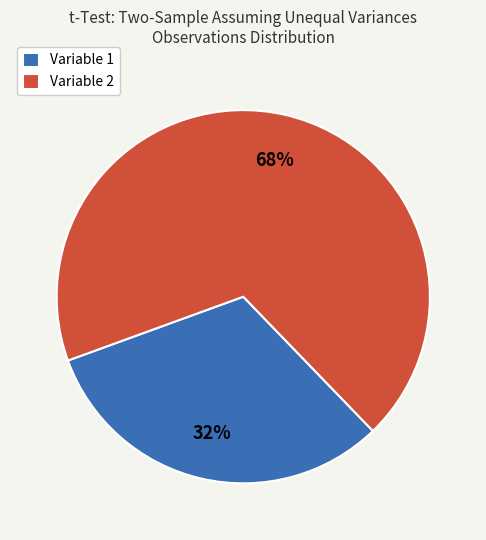

How many slices are in this pie chart?

2